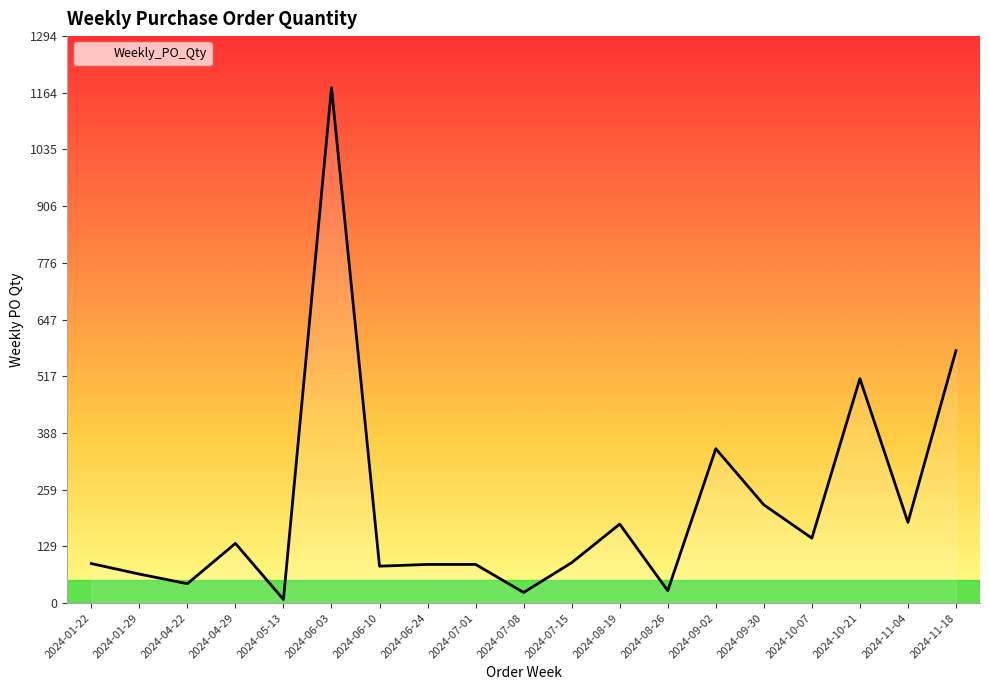

What is the approximate value at 2024-06-10?

84